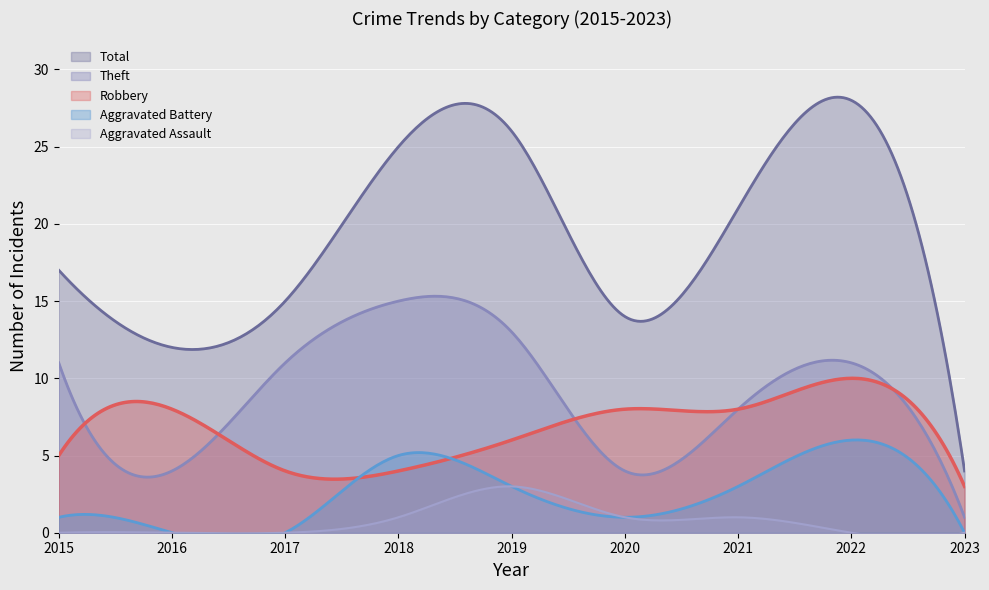

Reading left to right, list all the values displayed in this chart.

Robbery: 2015=5	2016=8	2017=4	2018=4	2019=6	2020=8	2021=8	2022=10	2023=3
Theft: 2015=11	2016=4	2017=11	2018=15	2019=13	2020=4	2021=8	2022=11	2023=1
Aggravated Battery: 2015=1	2016=0	2017=0	2018=5	2019=3	2020=1	2021=3	2022=6	2023=0
Aggravated Assault: 2015=0	2016=0	2017=0	2018=1	2019=3	2020=1	2021=1	2022=0	2023=0
Total: 2015=17	2016=12	2017=15	2018=25	2019=26	2020=14	2021=21	2022=28	2023=4